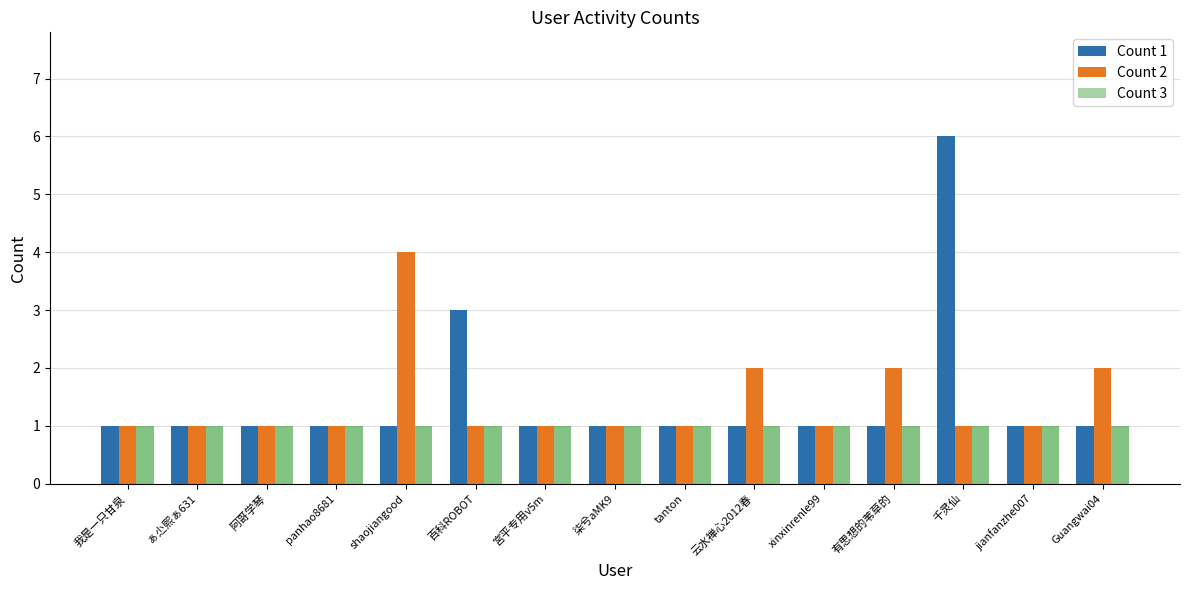

The value of Count 2 at 宮平专用v5m is 2. True or false?

False